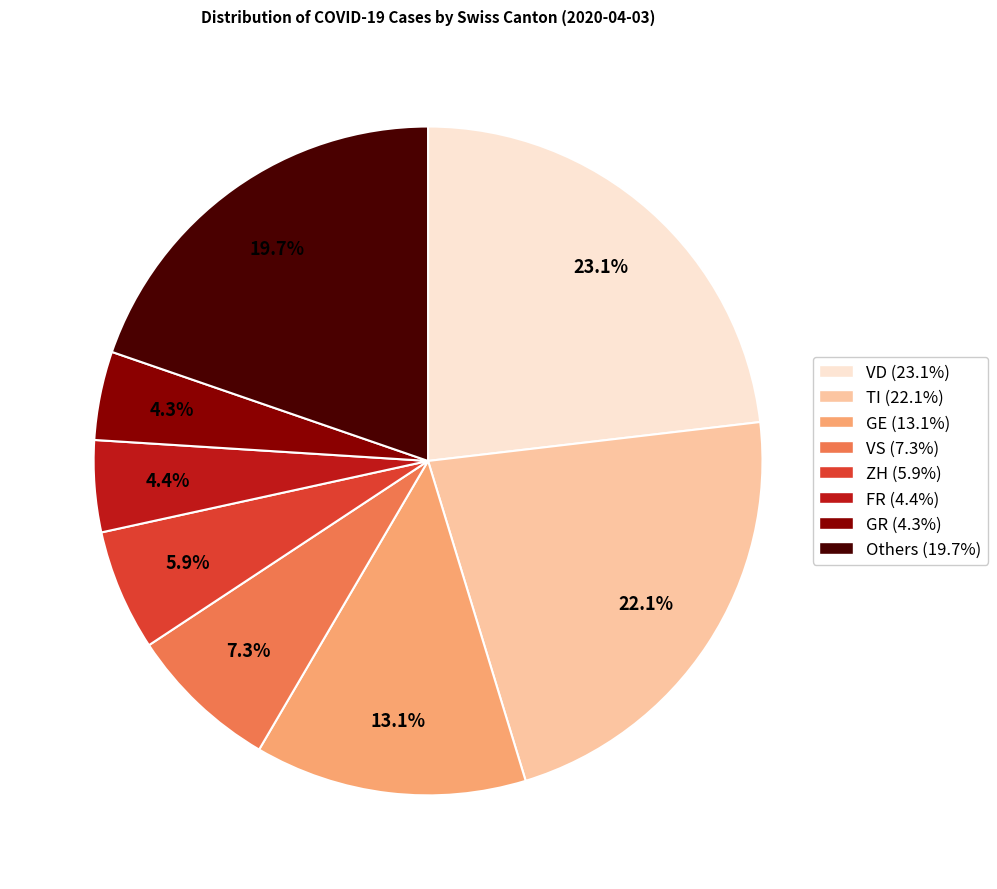

Is there a majority slice in this chart?

No